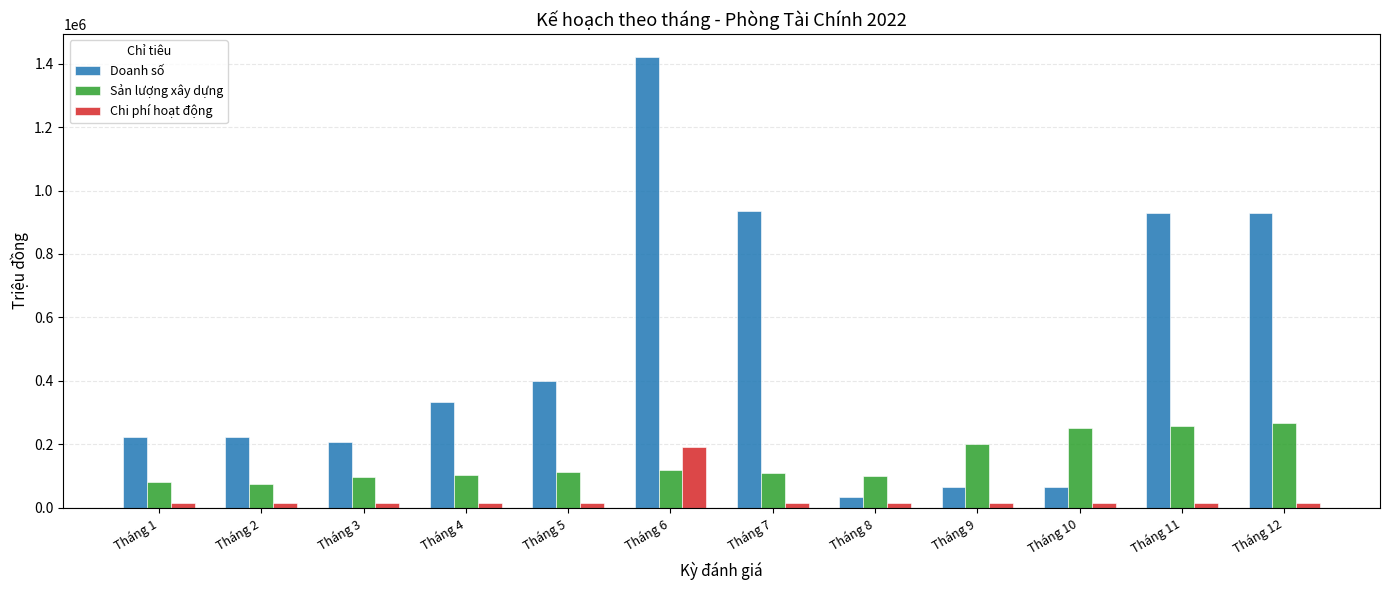

Which label corresponds to the largest value in the chart?

Tháng 6